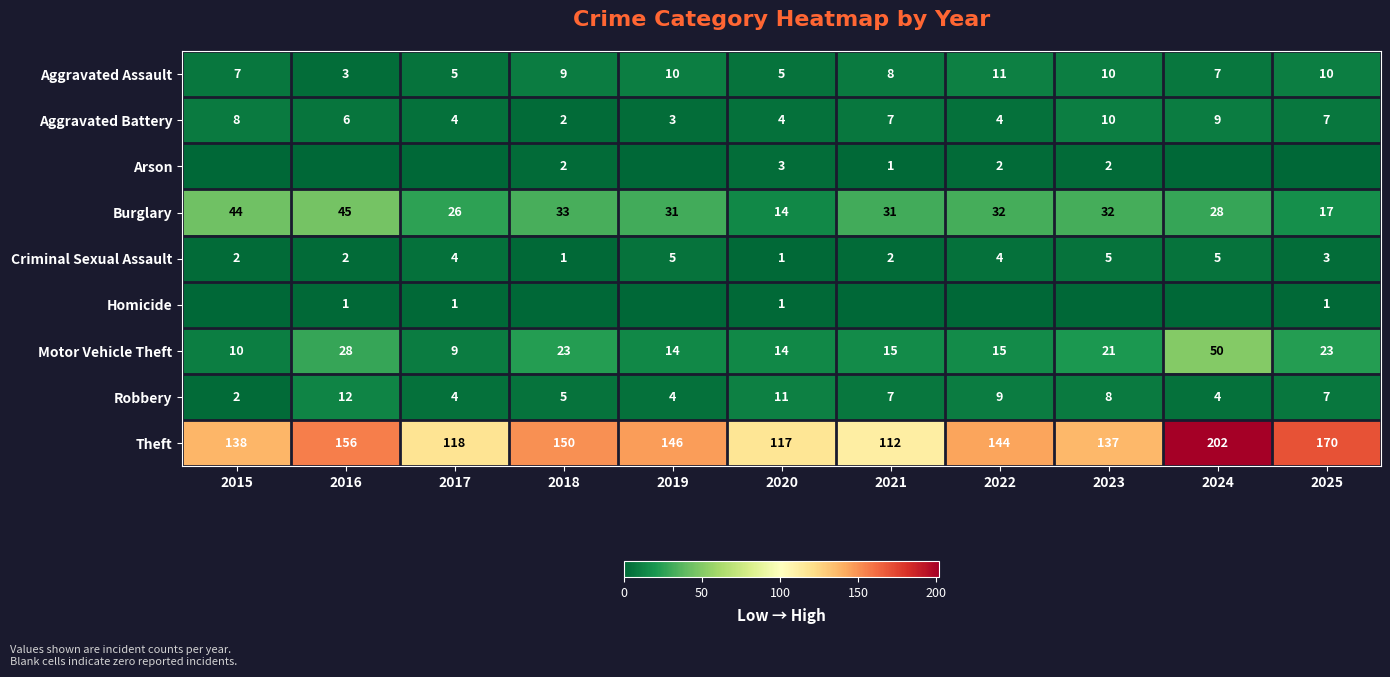

What is the greatest value displayed?

202